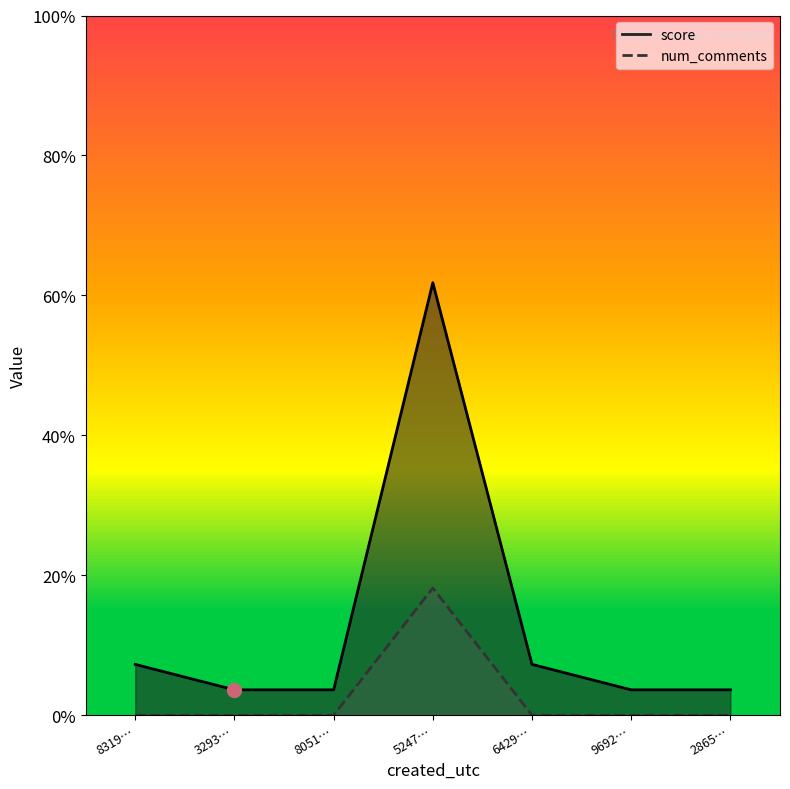

Count the number of data series in this chart.

2